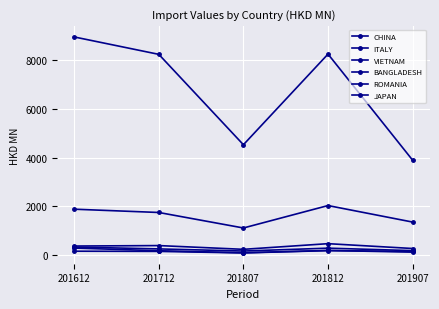

How many lines are shown in the chart?

6